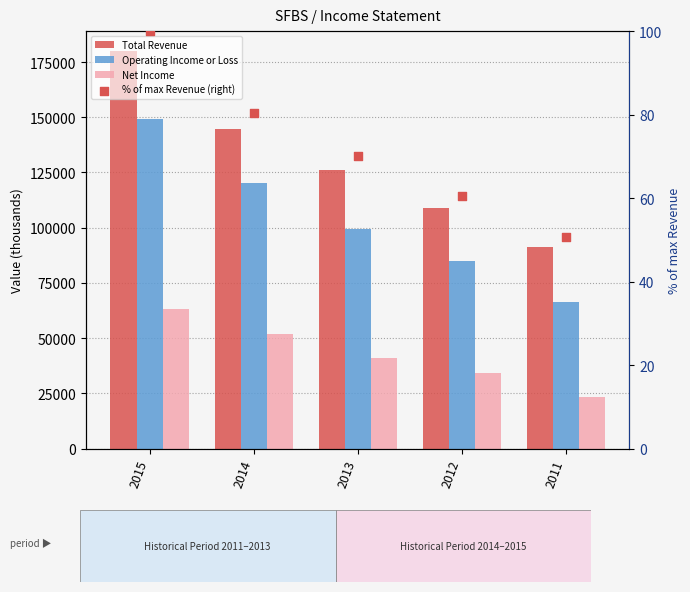

Which series has the largest total across all categories?

Total Revenue